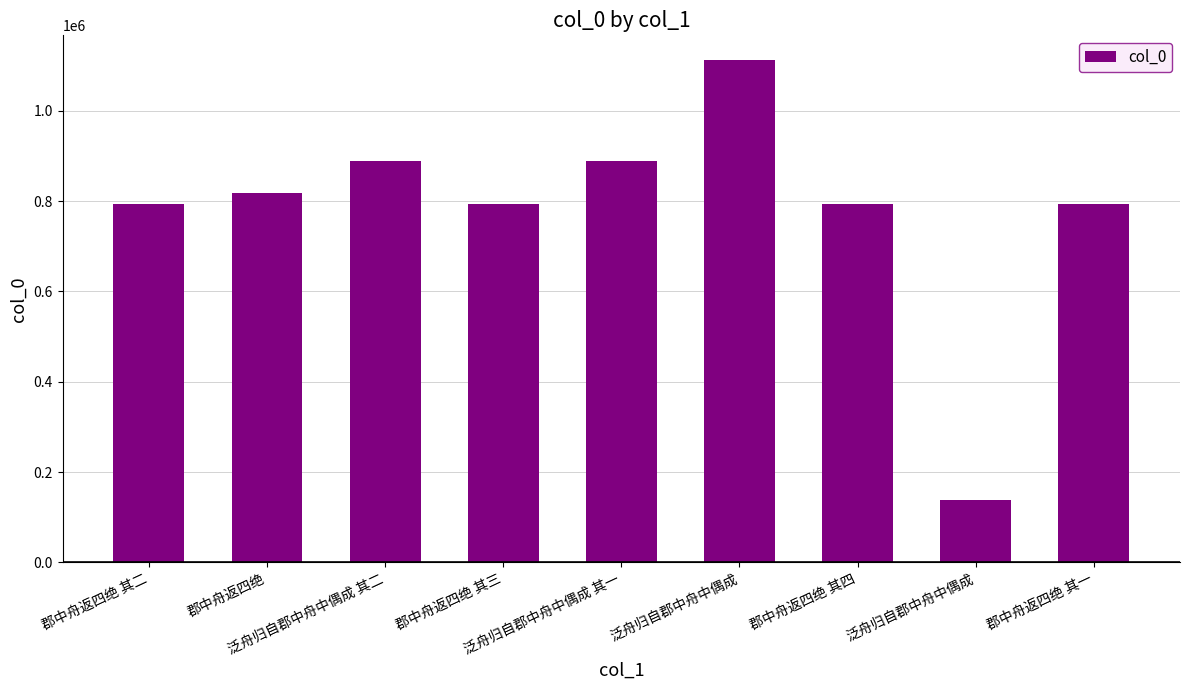

Are the bars horizontal?

No